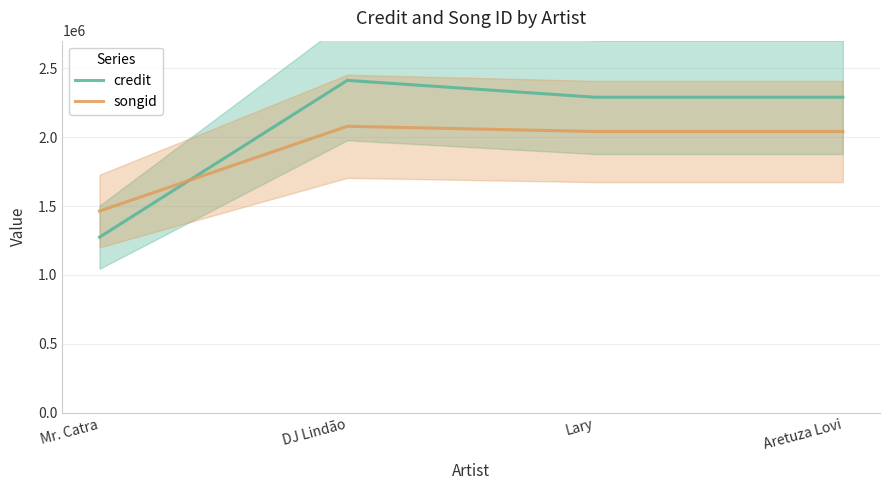

What is the minimum value for credit?

1274067